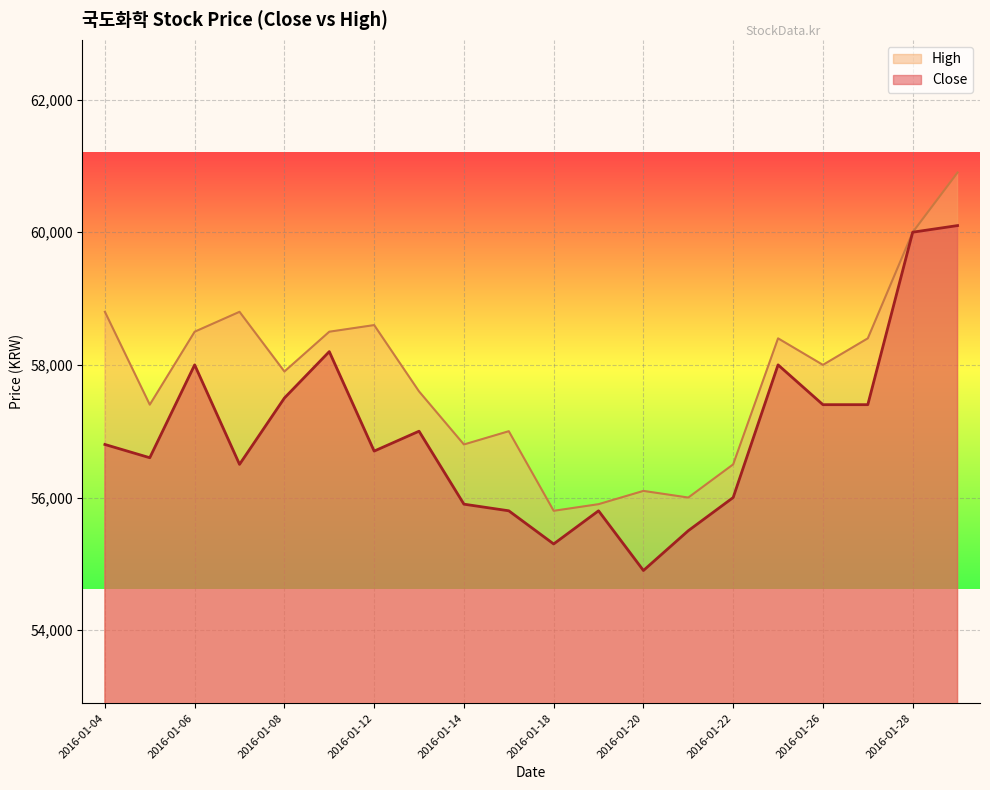

The Close series shows 56000 at 2016-01-22. True or false?

True